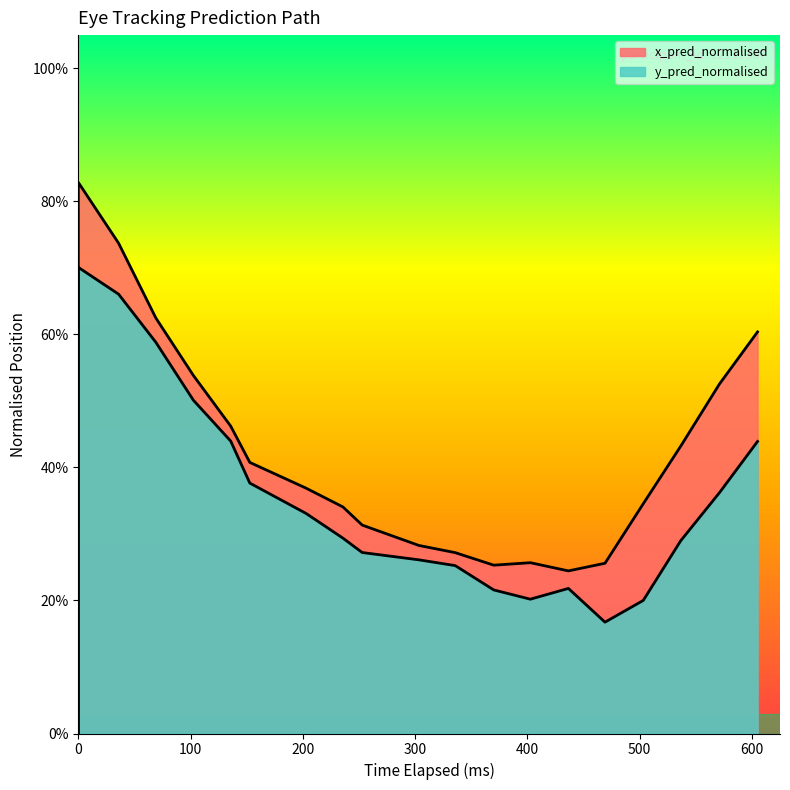

True or false: y_pred_normalised has a value of 0.2 at 500.

False